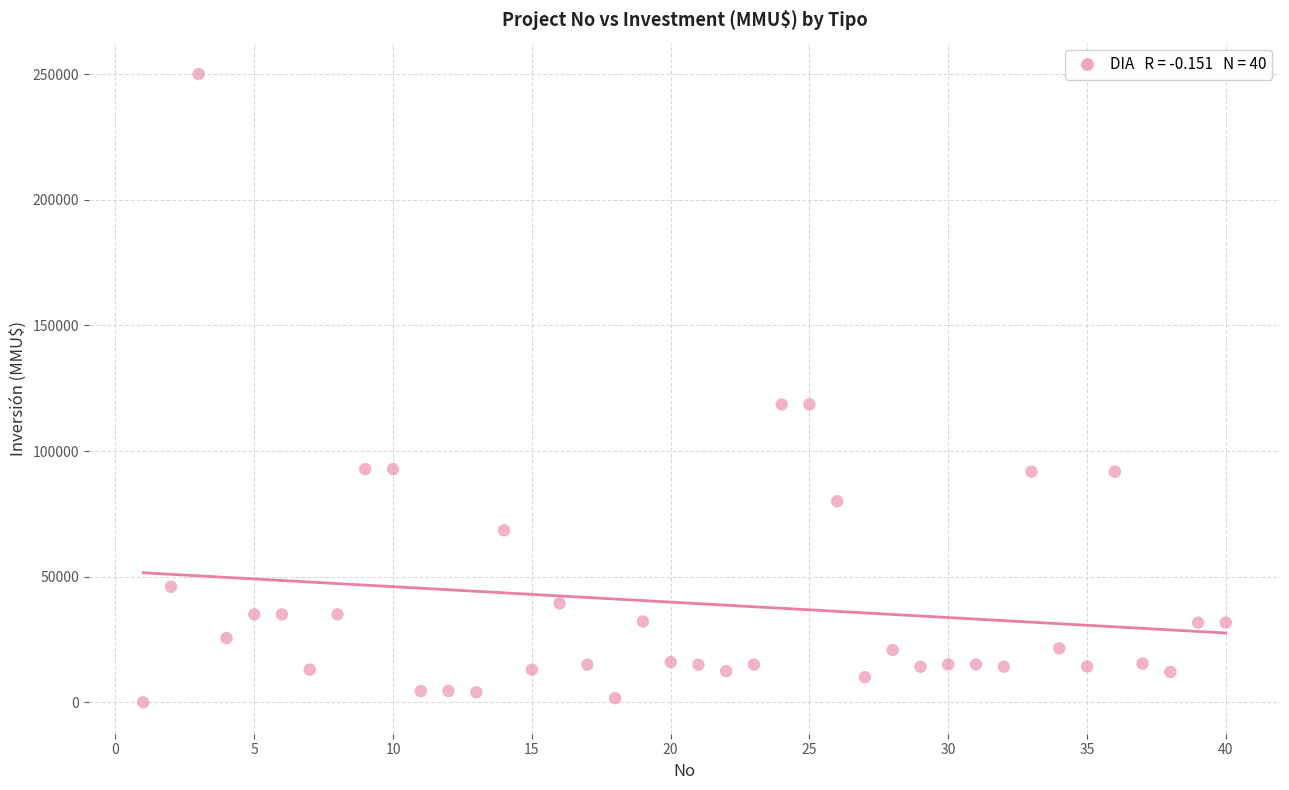

What is the range of X values (max minus min)?

39